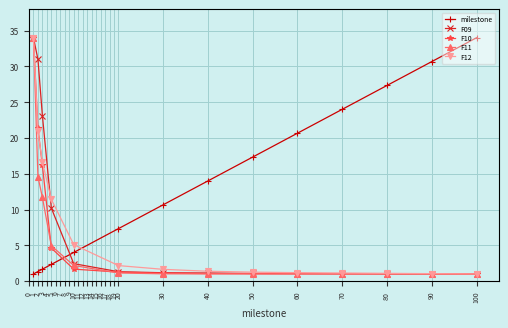

Rank the series at 2 from lowest to highest value.

milestone, F11, F12, F10, F09